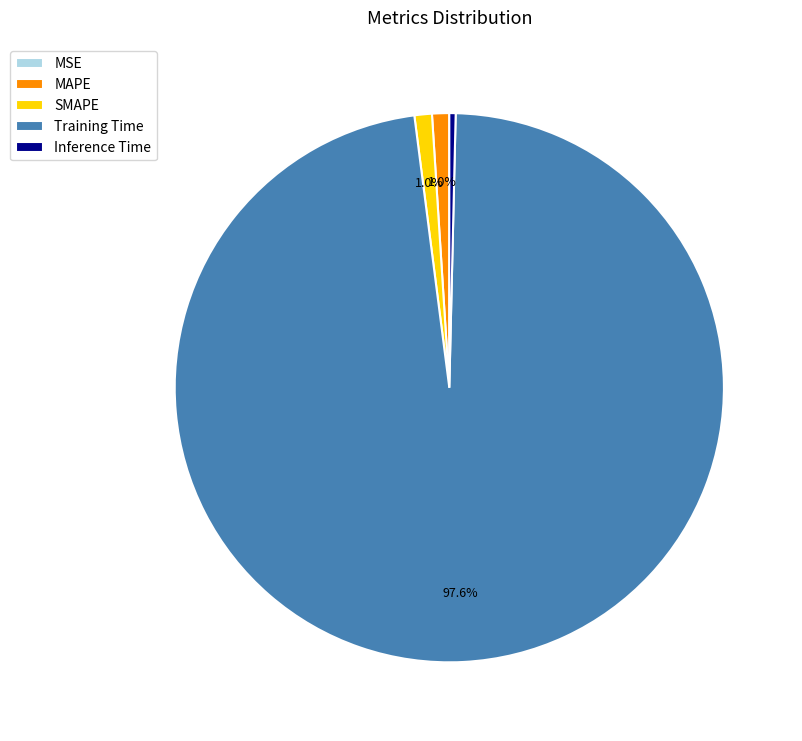

Which slice is the largest?

Training Time